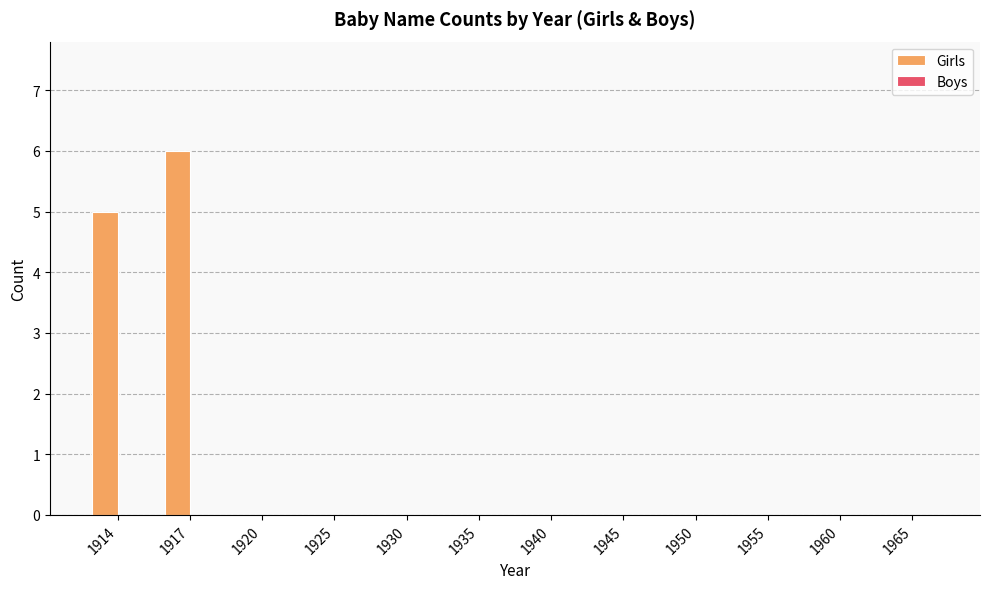

Are the bars horizontal?

No